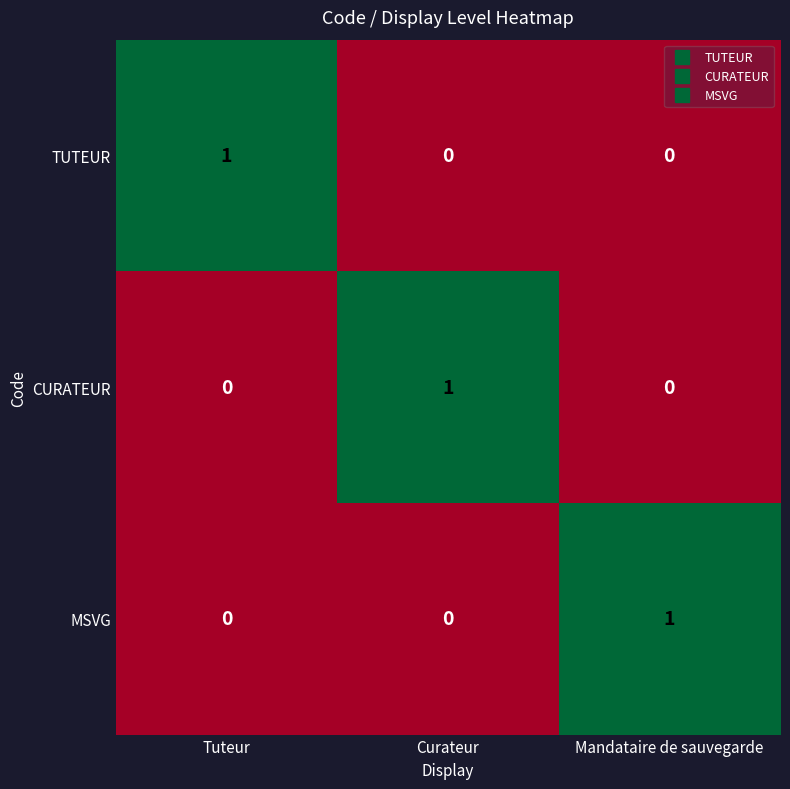

True or false: CURATEUR has a value of 1 at Tuteur.

False